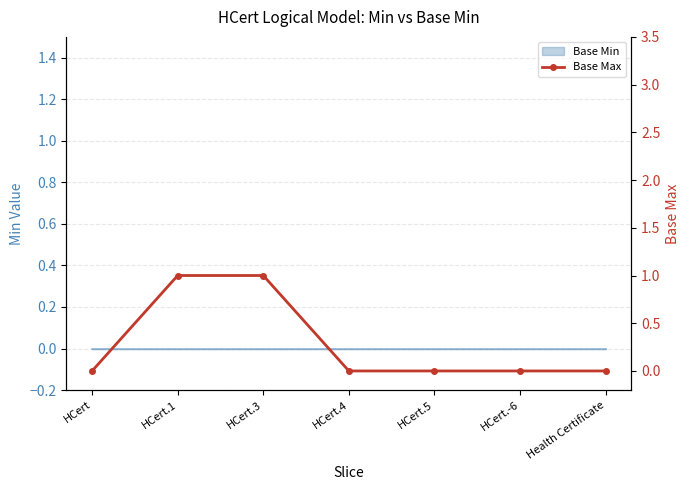

Reading left to right, what are all the values shown in this chart?

HCert=0	HCert.1=1	HCert.3=1	HCert.4=0	HCert.5=0	HCert.-6=0	Health Certificate=0